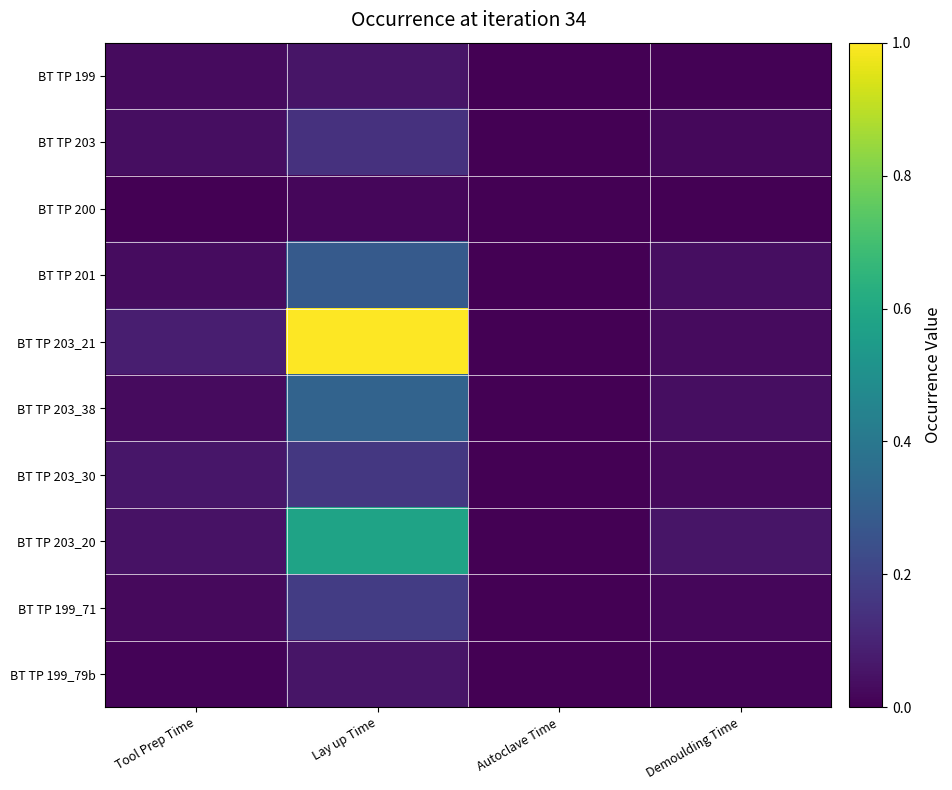

Reading right to left, list all the values displayed in this chart.

BT TP 199: Demoulding Time=0.0	Autoclave Time=0.0	Lay up Time=0.1	Tool Prep Time=0.0
BT TP 203: Demoulding Time=0.0	Autoclave Time=0.0	Lay up Time=0.1	Tool Prep Time=0.0
BT TP 200: Demoulding Time=0.0	Autoclave Time=0.0	Lay up Time=0.0	Tool Prep Time=0.0
BT TP 201: Demoulding Time=0.0	Autoclave Time=0.0	Lay up Time=0.3	Tool Prep Time=0.0
BT TP 203_21: Demoulding Time=0.0	Autoclave Time=0.0	Lay up Time=1.0	Tool Prep Time=0.1
BT TP 203_38: Demoulding Time=0.0	Autoclave Time=0.0	Lay up Time=0.3	Tool Prep Time=0.0
BT TP 203_30: Demoulding Time=0.0	Autoclave Time=0.0	Lay up Time=0.2	Tool Prep Time=0.1
BT TP 203_20: Demoulding Time=0.1	Autoclave Time=0.0	Lay up Time=0.6	Tool Prep Time=0.0
BT TP 199_71: Demoulding Time=0.0	Autoclave Time=0.0	Lay up Time=0.2	Tool Prep Time=0.0
BT TP 199_79b: Demoulding Time=0.0	Autoclave Time=0.0	Lay up Time=0.1	Tool Prep Time=0.0